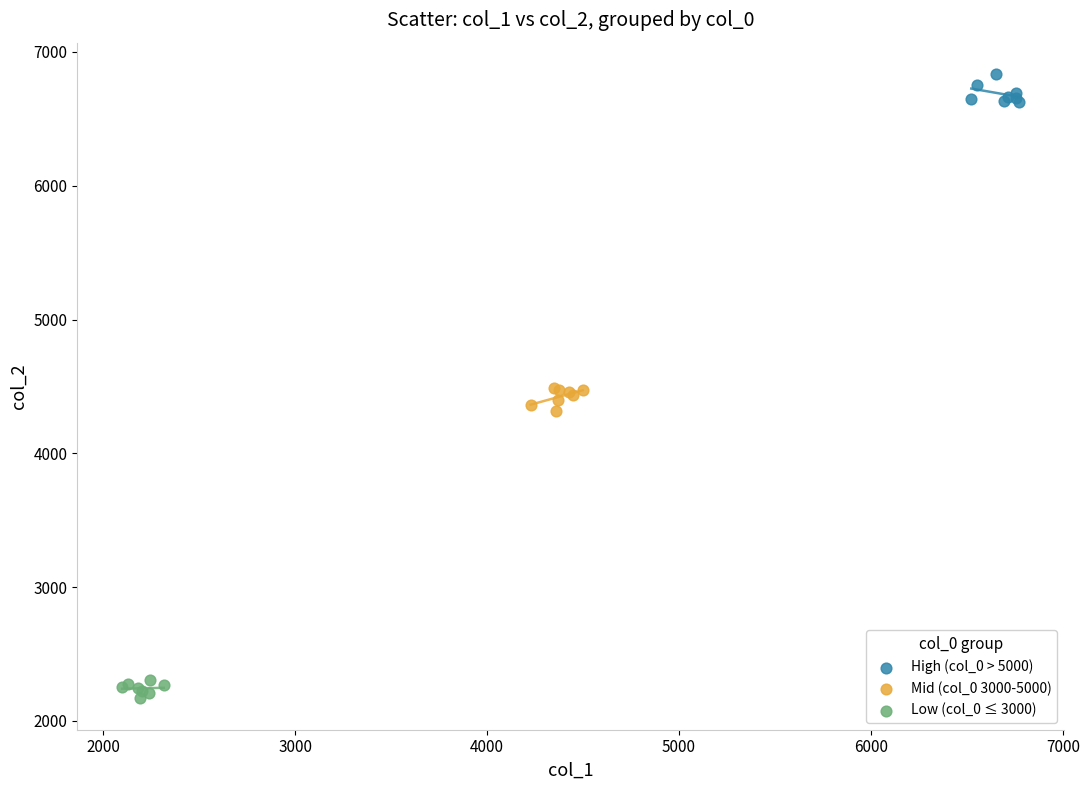

Which series reaches the minimum Y coordinate?

Low (col_0 ≤ 3000)